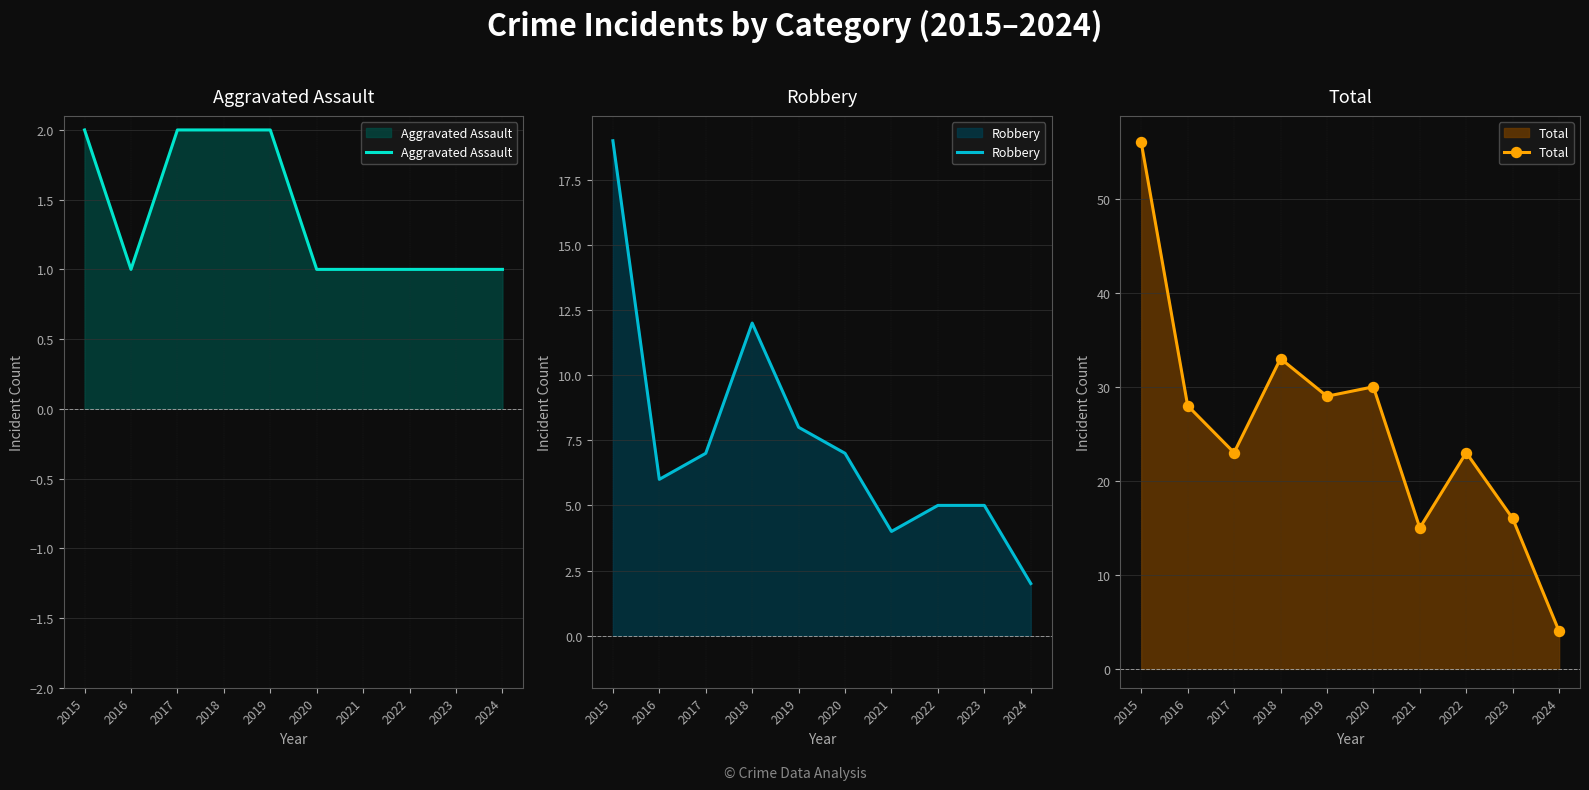

How many data points in Aggravated Assault are above 1?

4